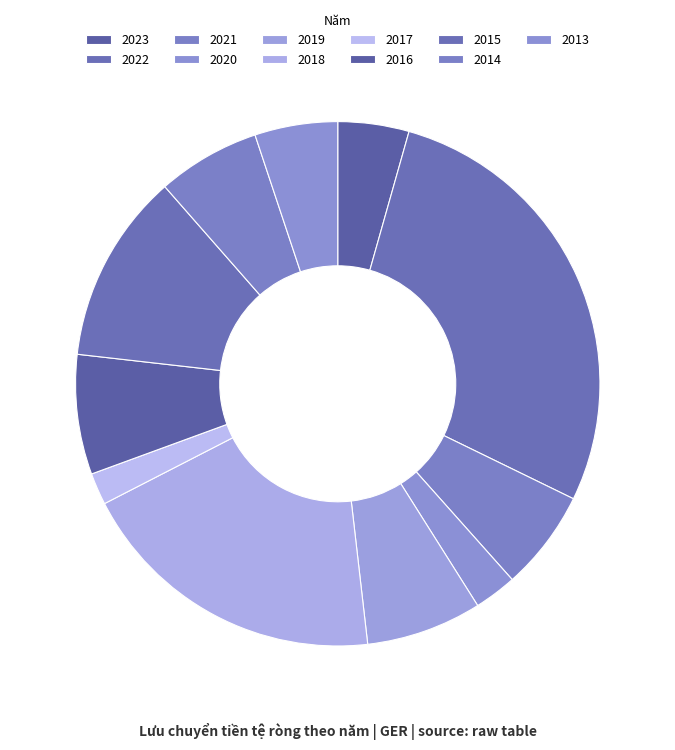

Does 2017 represent more than half of the total?

No